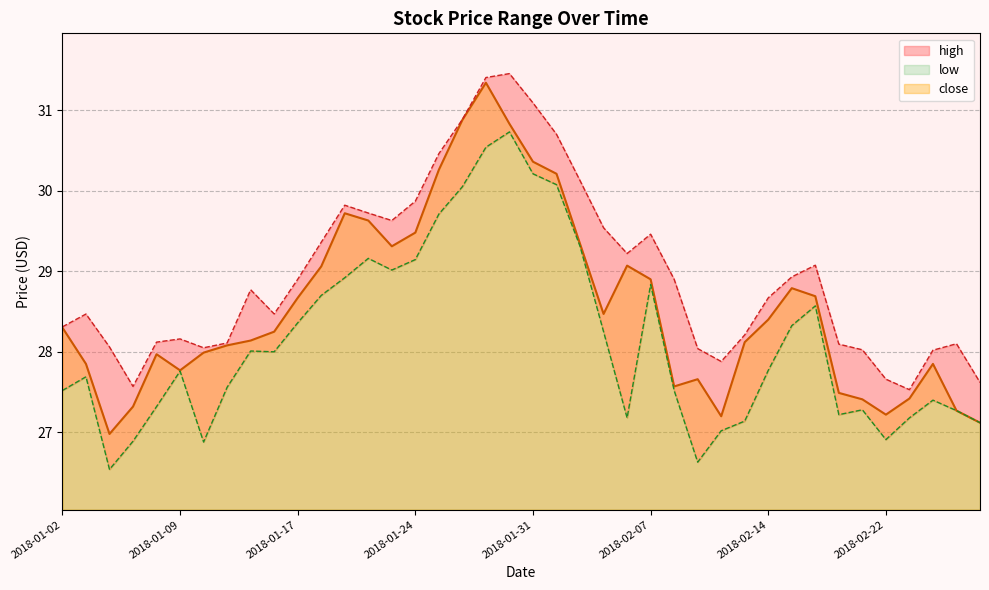

What are all the series names shown in the legend?

high, low, close